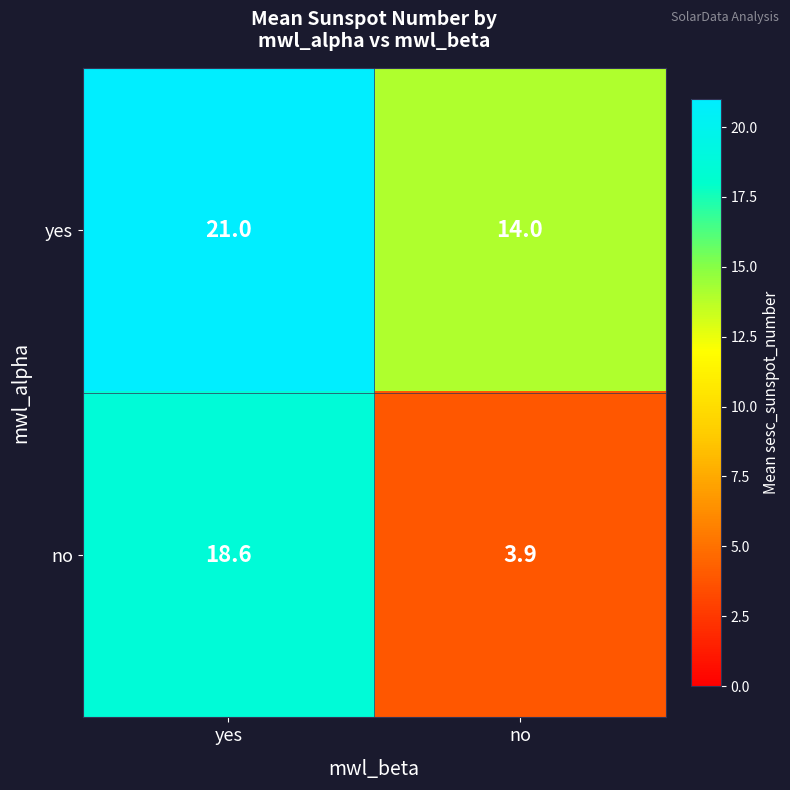

Which series changed the most between yes and no?

no